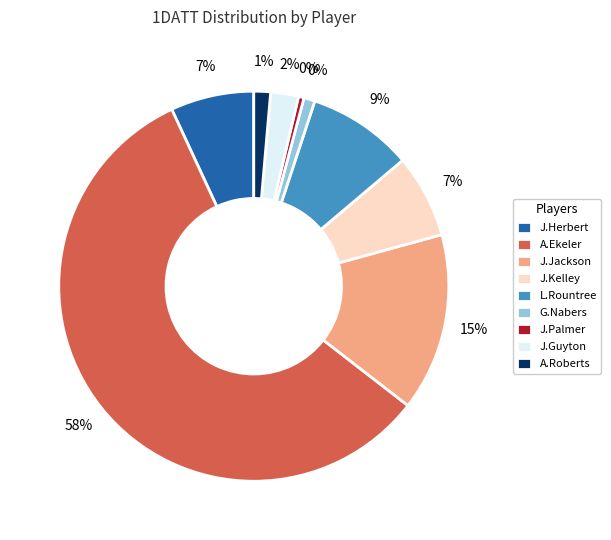

Which category accounts for the majority?

A.Ekeler